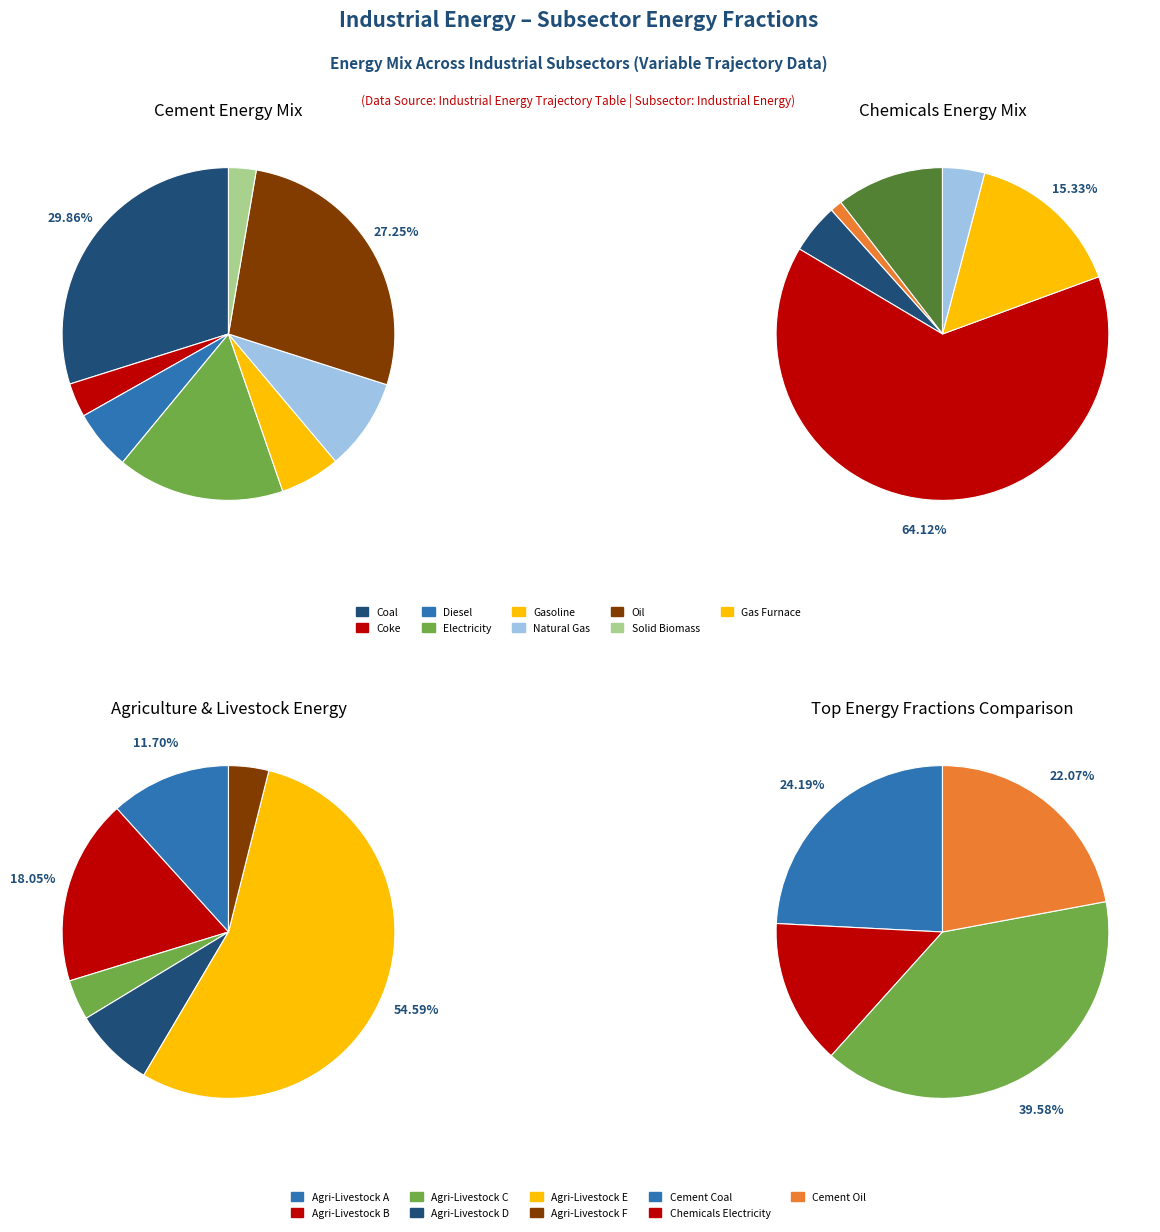

Is frac_inen_energy_cement_diesel the majority of the pie?

No